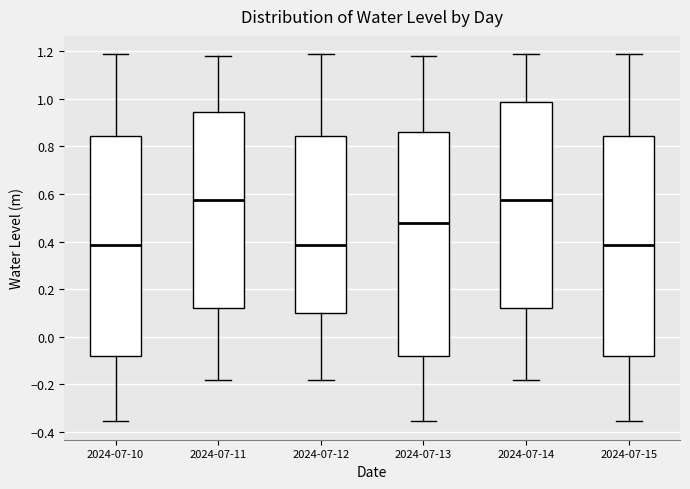

Reading left to right, read every box against the y-axis: the position of its median line, the range the box covers, and the ends of its whiskers. The values are not printed on the chart, so give them approximately, as read against the axis.

2024-07-10: median 0.38, box -0.08 to 0.84, whiskers -0.36 to 1.18
2024-07-11: median 0.58, box 0.12 to 0.94, whiskers -0.18 to 1.18
2024-07-12: median 0.38, box 0.10 to 0.84, whiskers -0.18 to 1.18
2024-07-13: median 0.48, box -0.08 to 0.86, whiskers -0.36 to 1.18
2024-07-14: median 0.58, box 0.12 to 0.98, whiskers -0.18 to 1.18
2024-07-15: median 0.38, box -0.08 to 0.84, whiskers -0.36 to 1.18